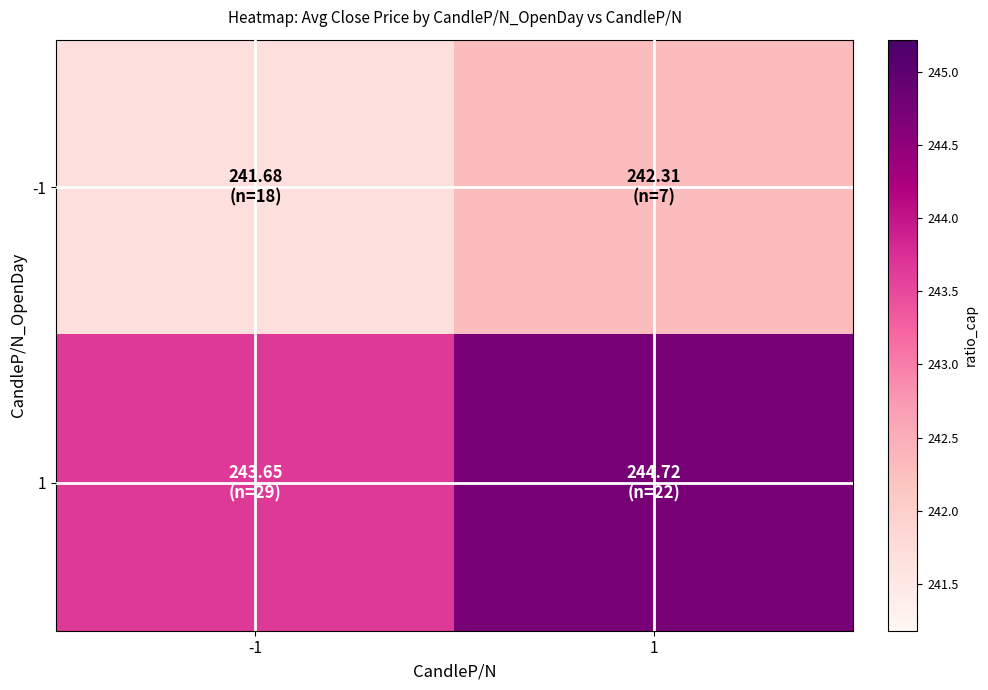

Reading right to left, list all the values displayed in this chart.

-1: 1=242.3	-1=241.7
1: 1=244.7	-1=243.7